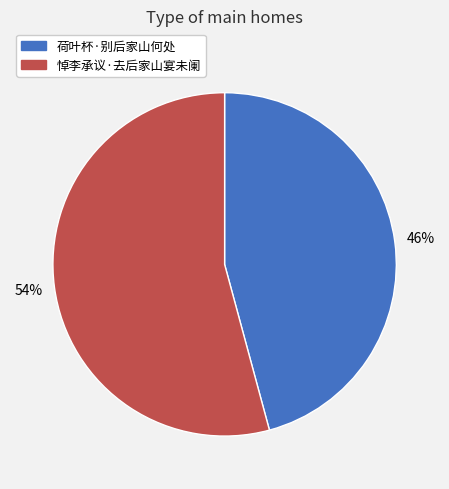

To the nearest percent, what is the average slice percentage?

50%